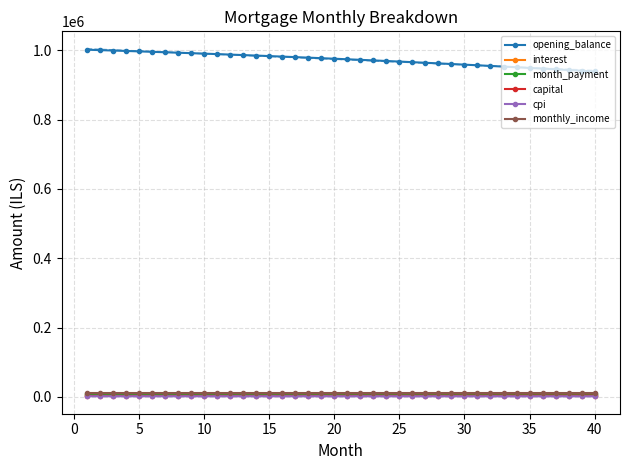

True or false: capital has more than 1 points higher than both neighbors.

False